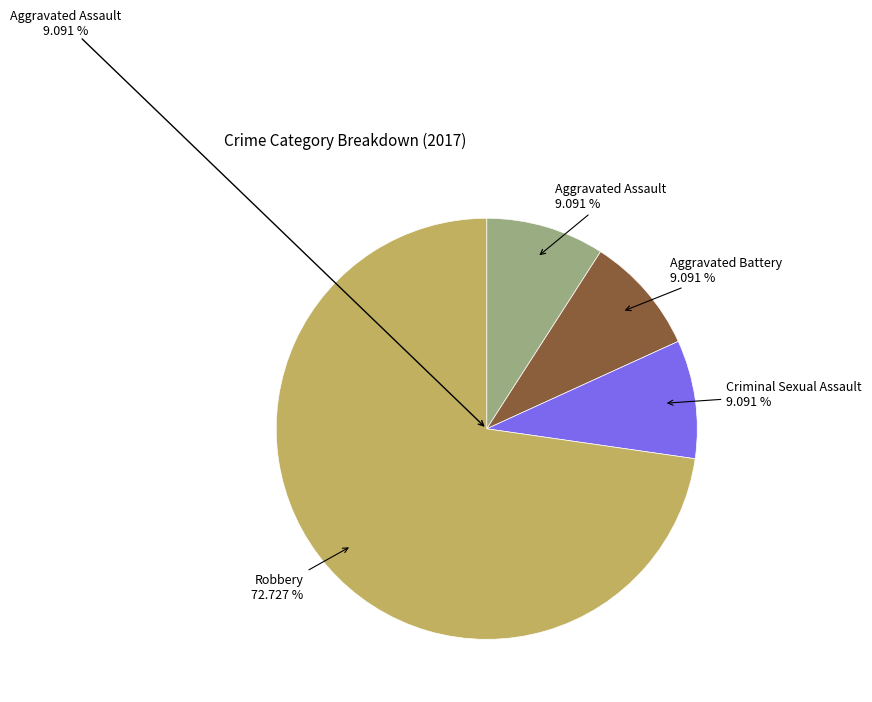

What portion of the pie excludes Criminal Sexual Assault?

90.9%